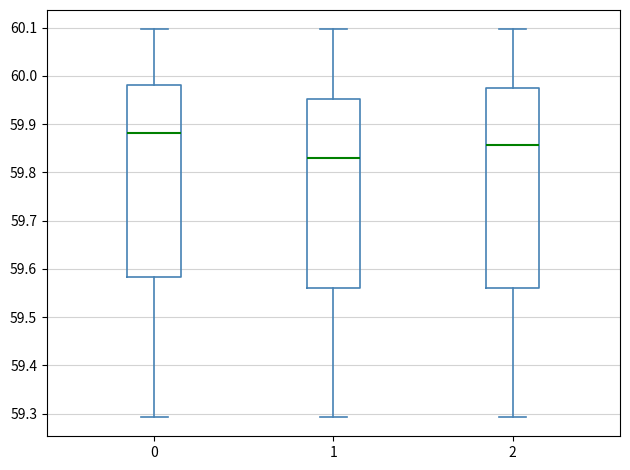

Which box's median line is the highest?

0